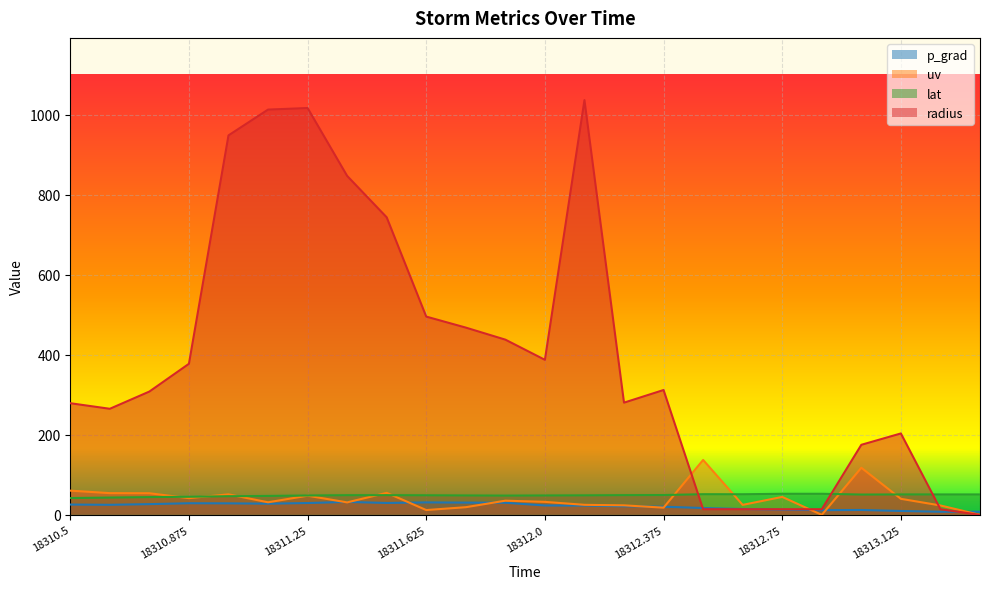

How many intersections are there between lat and radius?

3